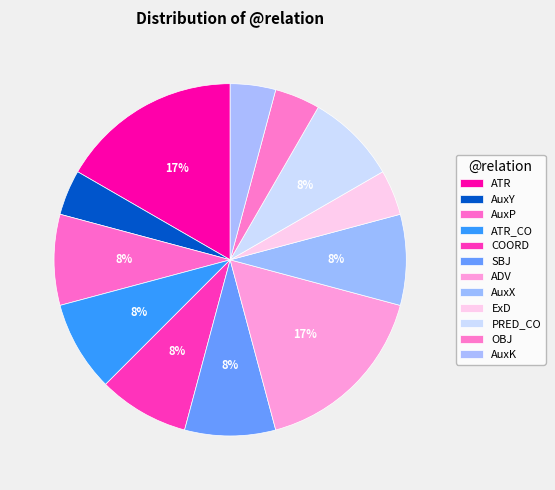

To the nearest percent, what is the combined percentage of AuxY and COORD?

12%